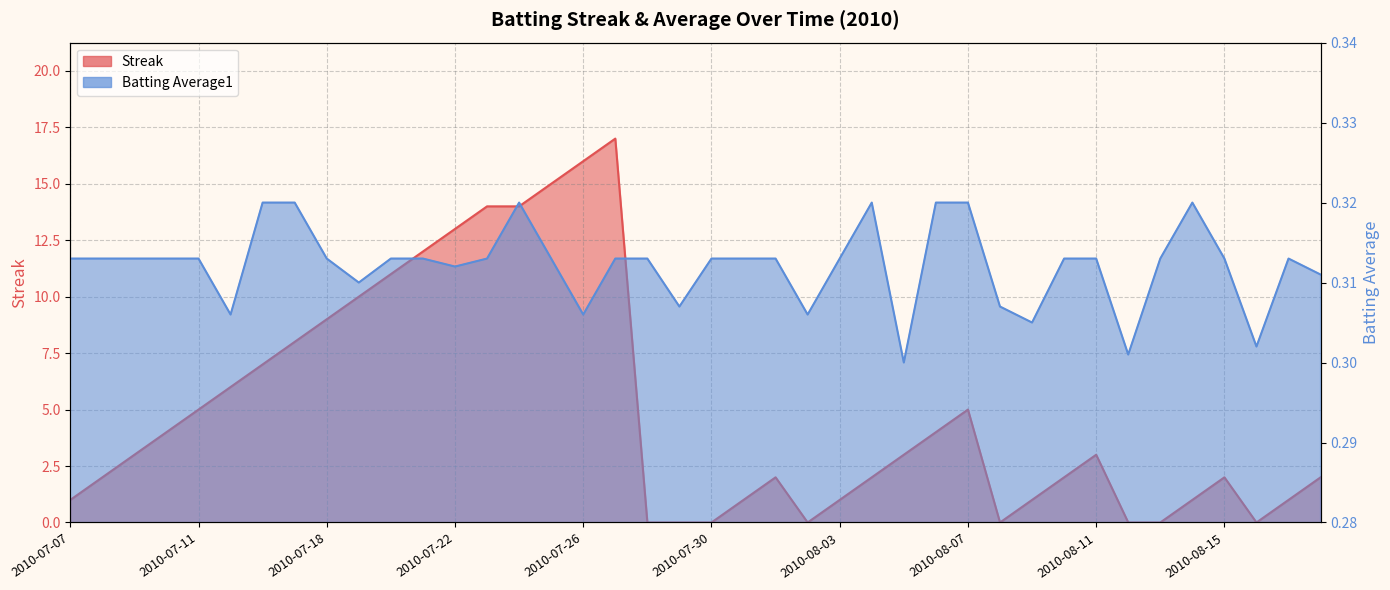

True or false: Streak and Batting Average1 cross at least once.

True